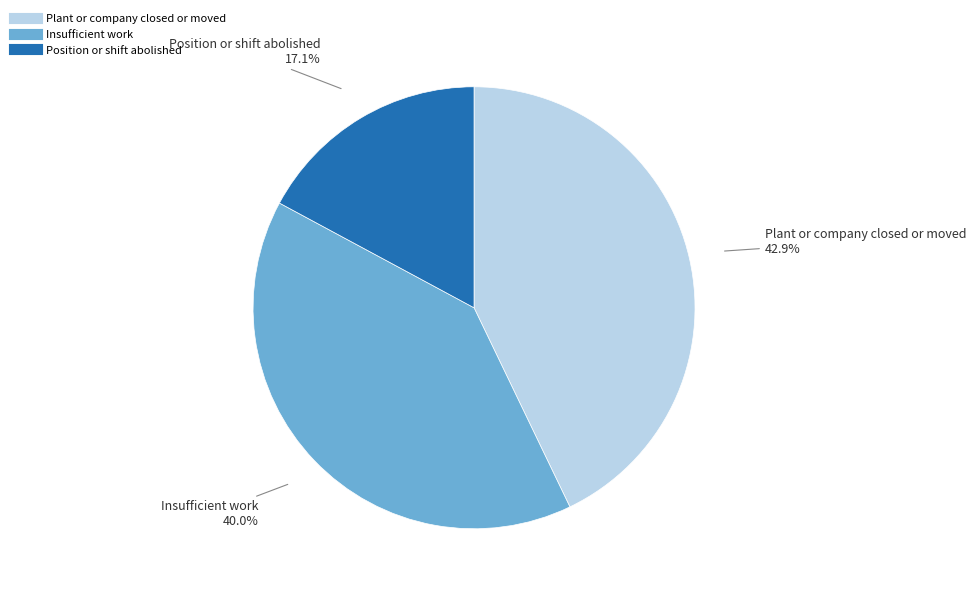

To the nearest percent, what portion does Position or shift abolished represent?

17%